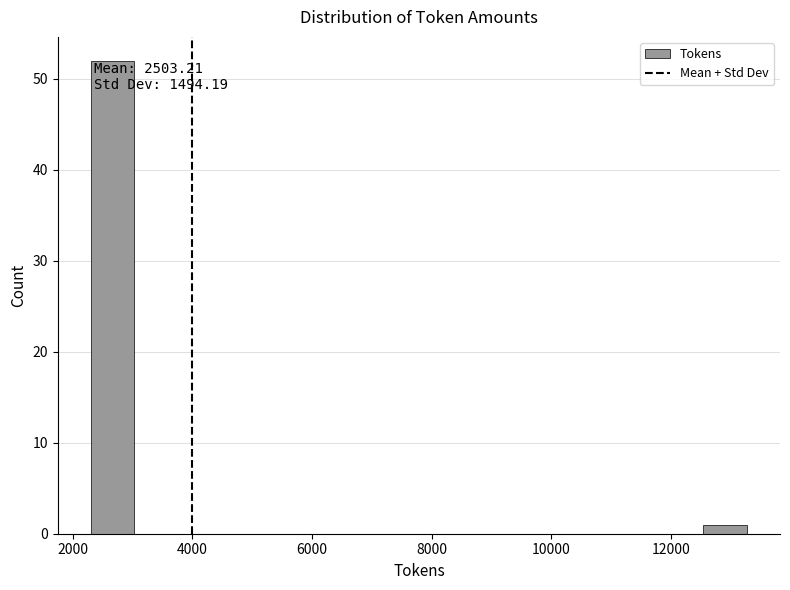

Around what value on the x-axis is the tallest bar? Give the approximate position of its centre, as read against the axis.

2600